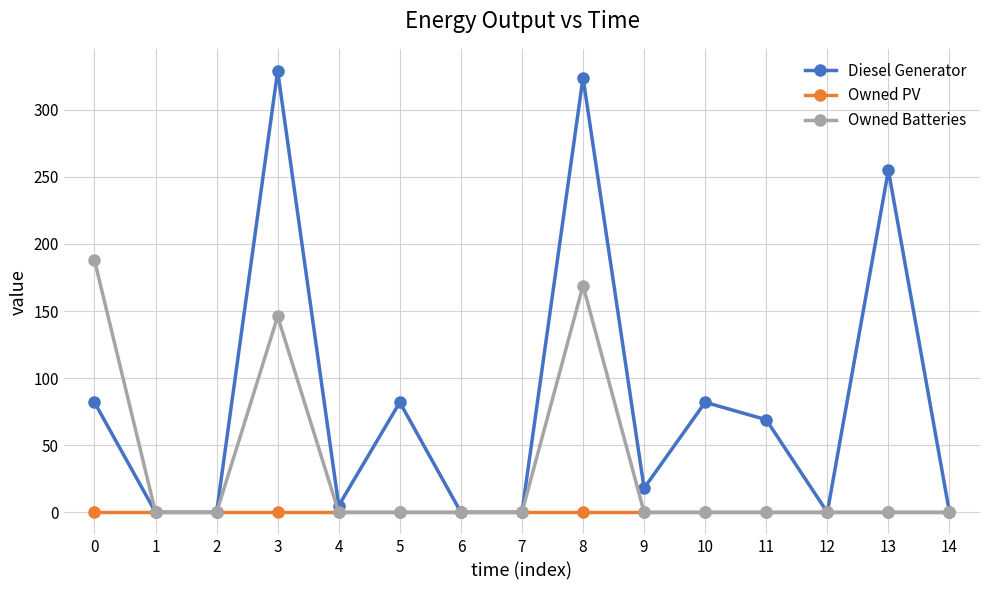

How many distinct data groups are displayed?

3